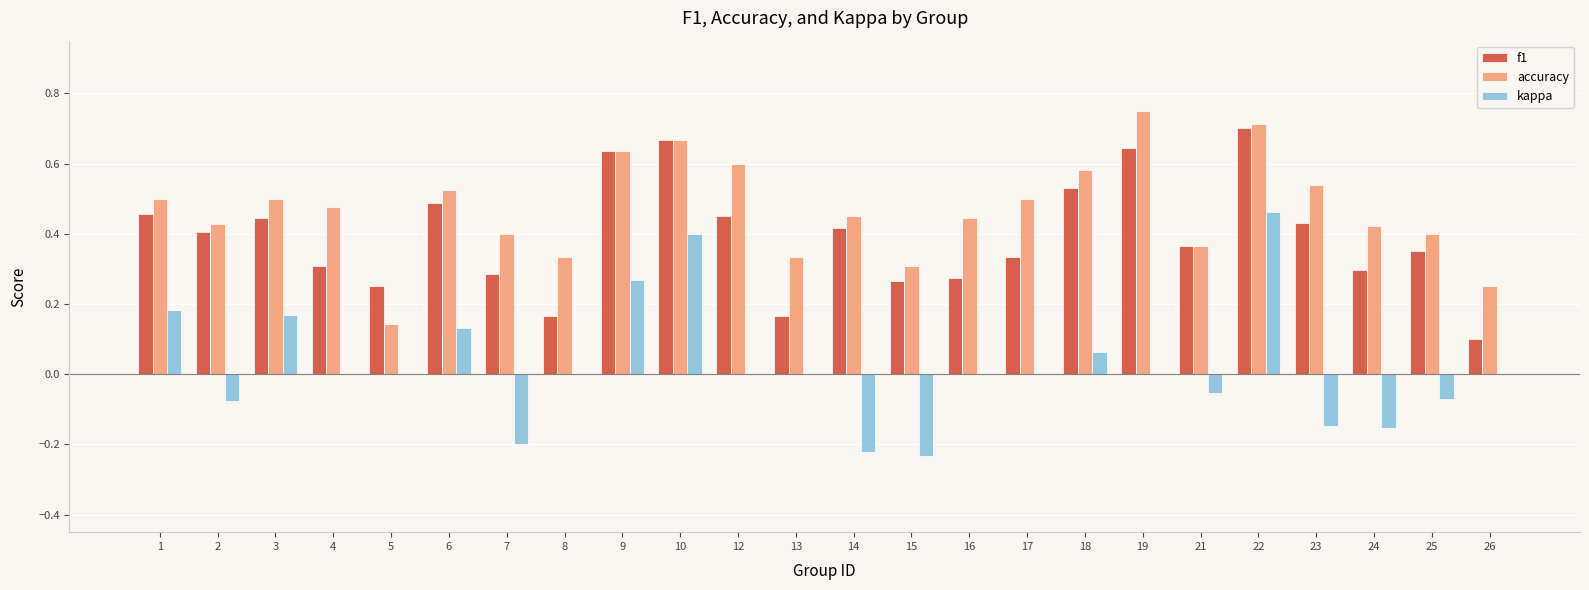

Is it true that f1 equals 0.2 at 10?

False